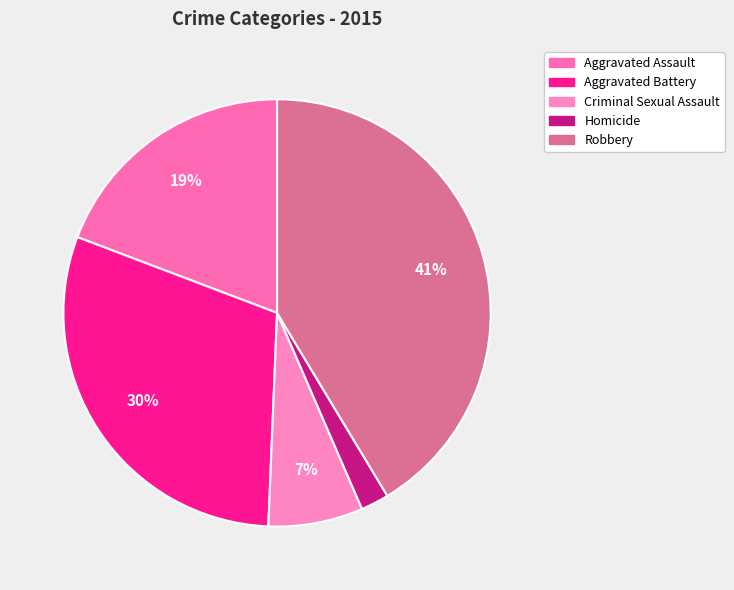

What is the change in value from Aggravated Assault to Robbery?

+5158